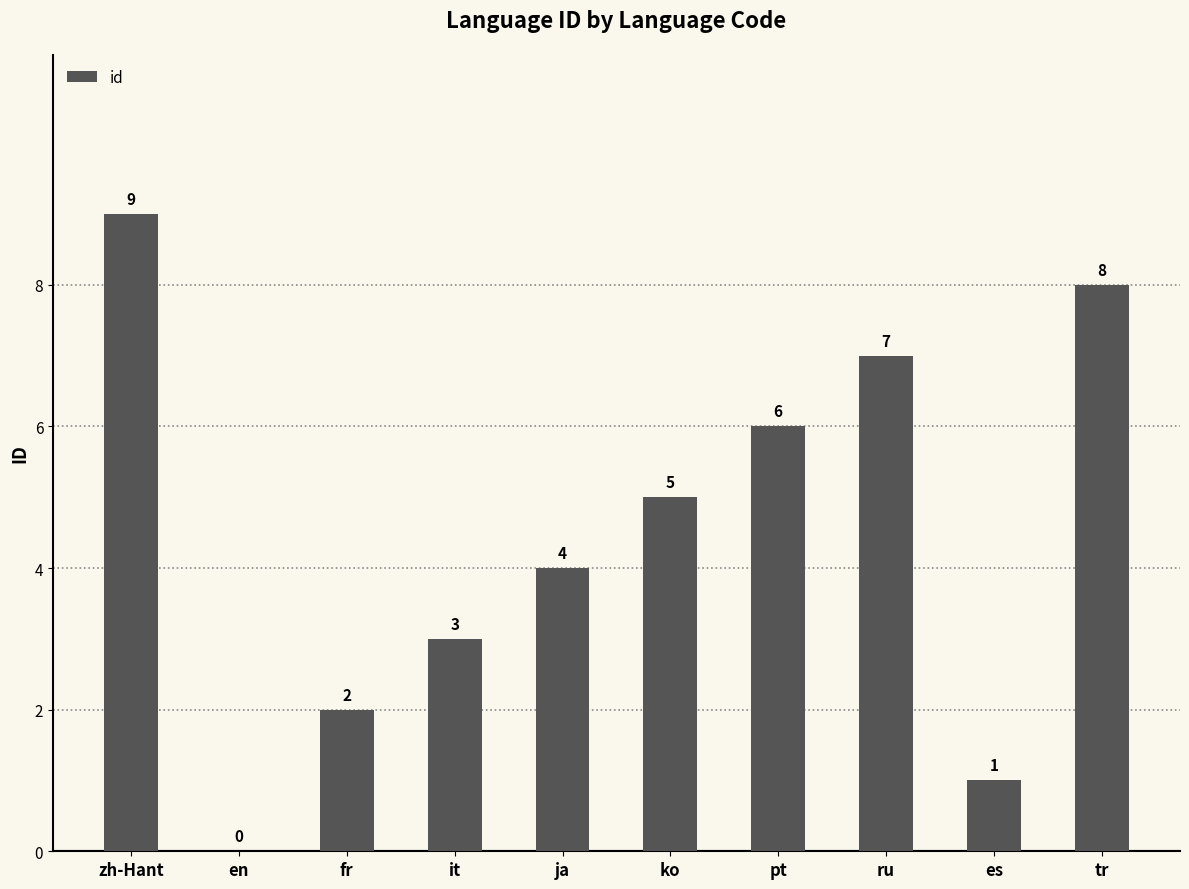

What is the approximate value at pt?

6